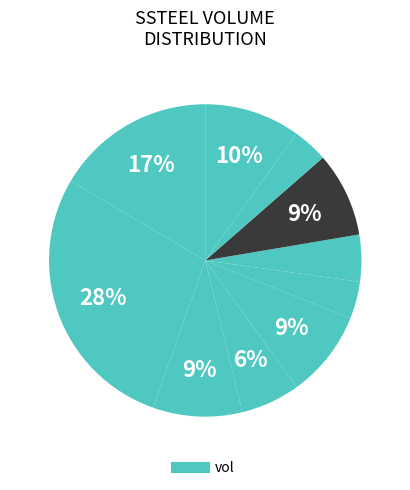

Is there a majority slice in this chart?

No